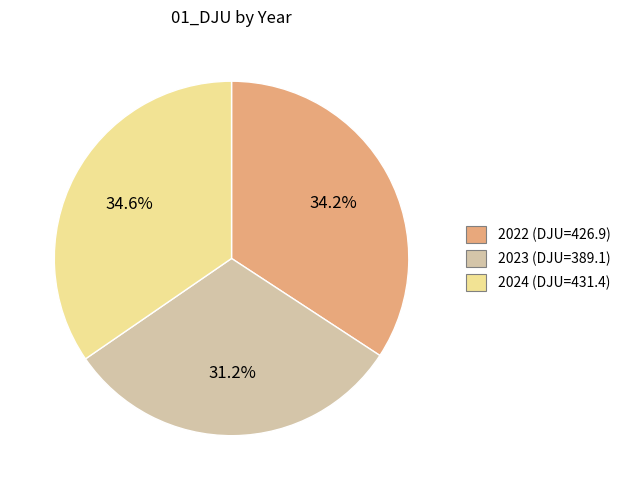

To the nearest percent, what is the combined percentage of 2022 and 2023?

65%